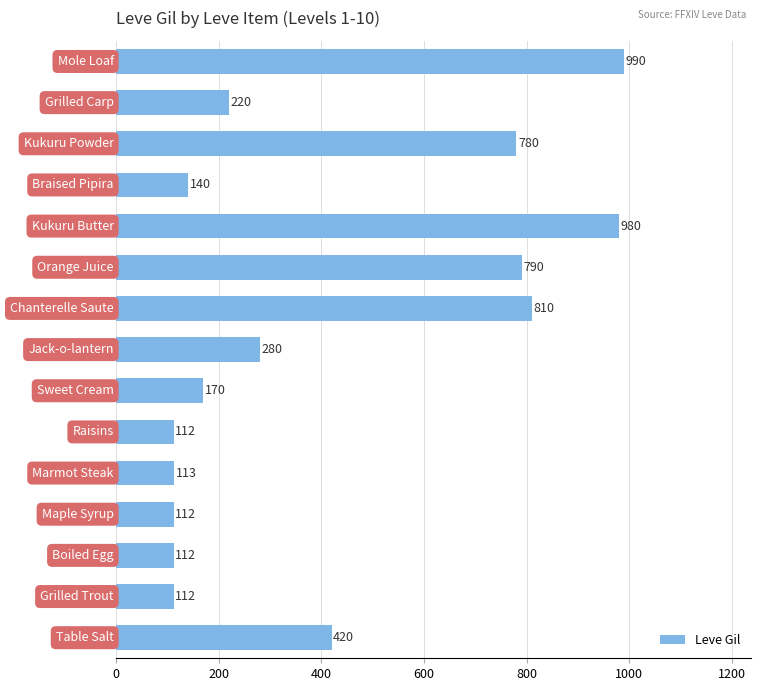

What is the minimum value shown in the chart?

112